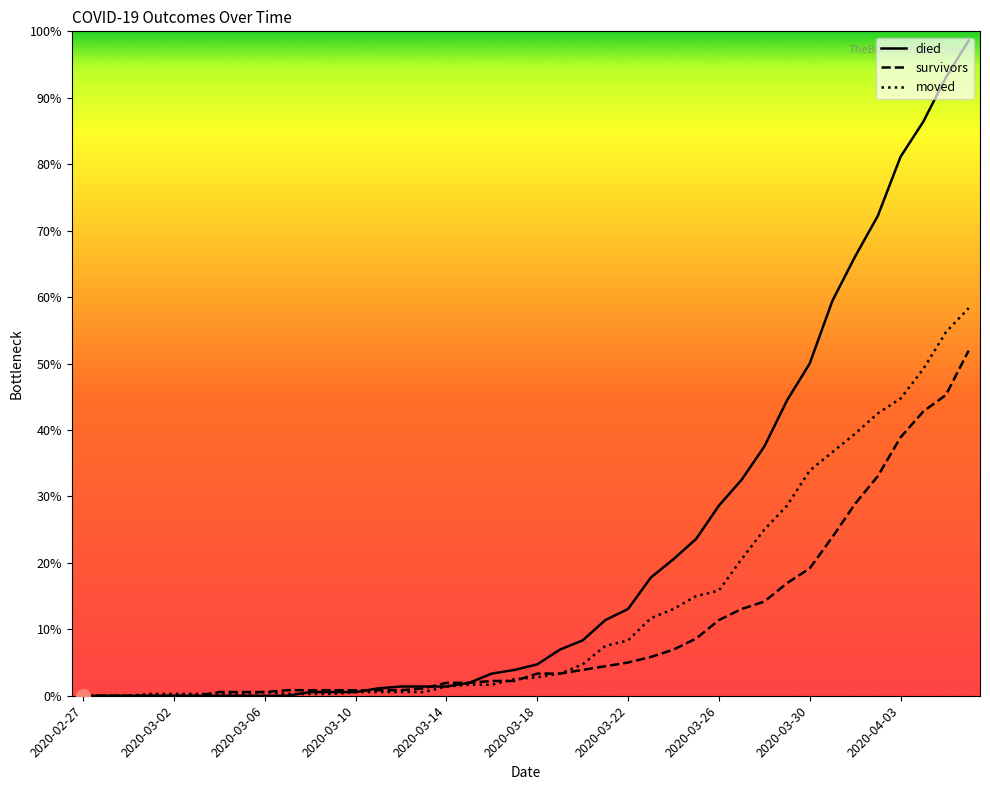

Does the chart have visible grid lines?

No